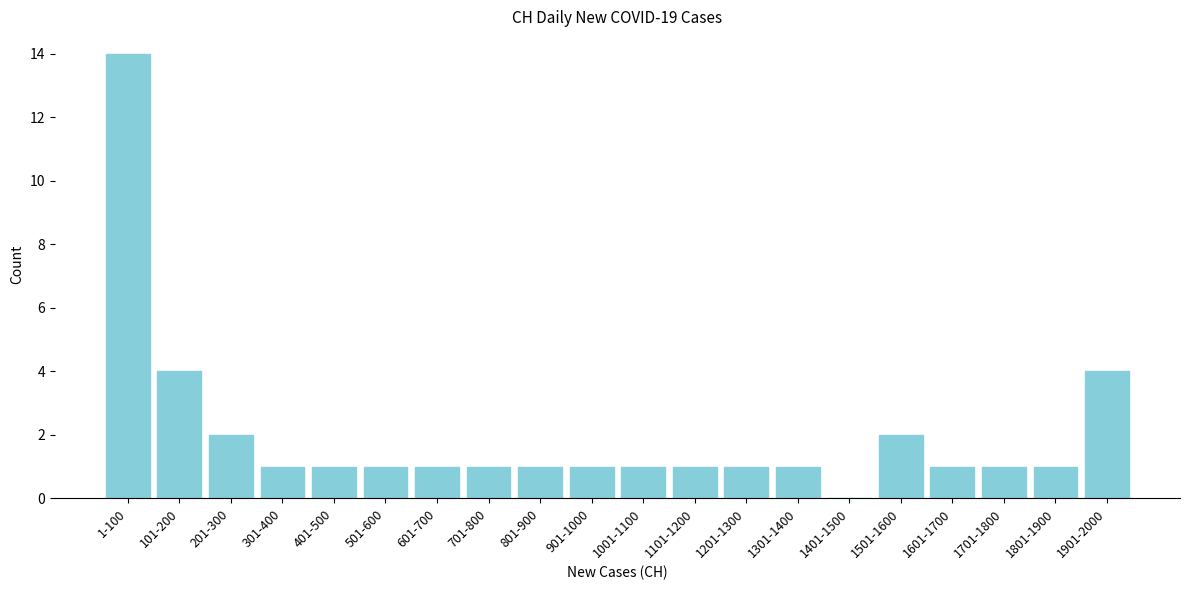

Reading left to right, what are all the values shown in this chart?

1-100=14	101-200=4	201-300=2	301-400=1	401-500=1	501-600=1	601-700=1	701-800=1	801-900=1	901-1000=1	1001-1100=1	1101-1200=1	1201-1300=1	1301-1400=1	1401-1500=0	1501-1600=2	1601-1700=1	1701-1800=1	1801-1900=1	1901-2000=4